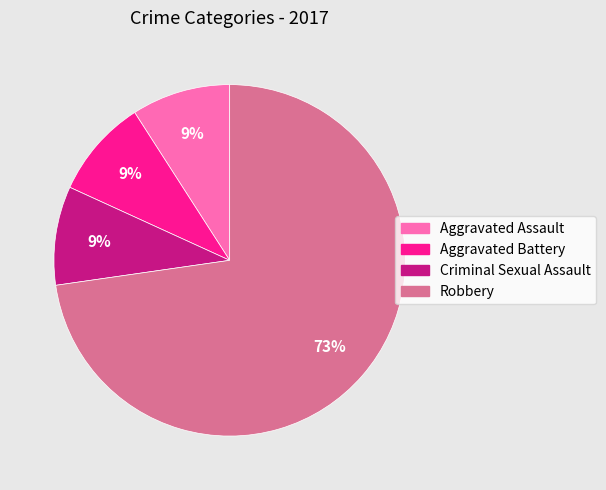

To the nearest percent, what portion does Aggravated Battery represent?

9%